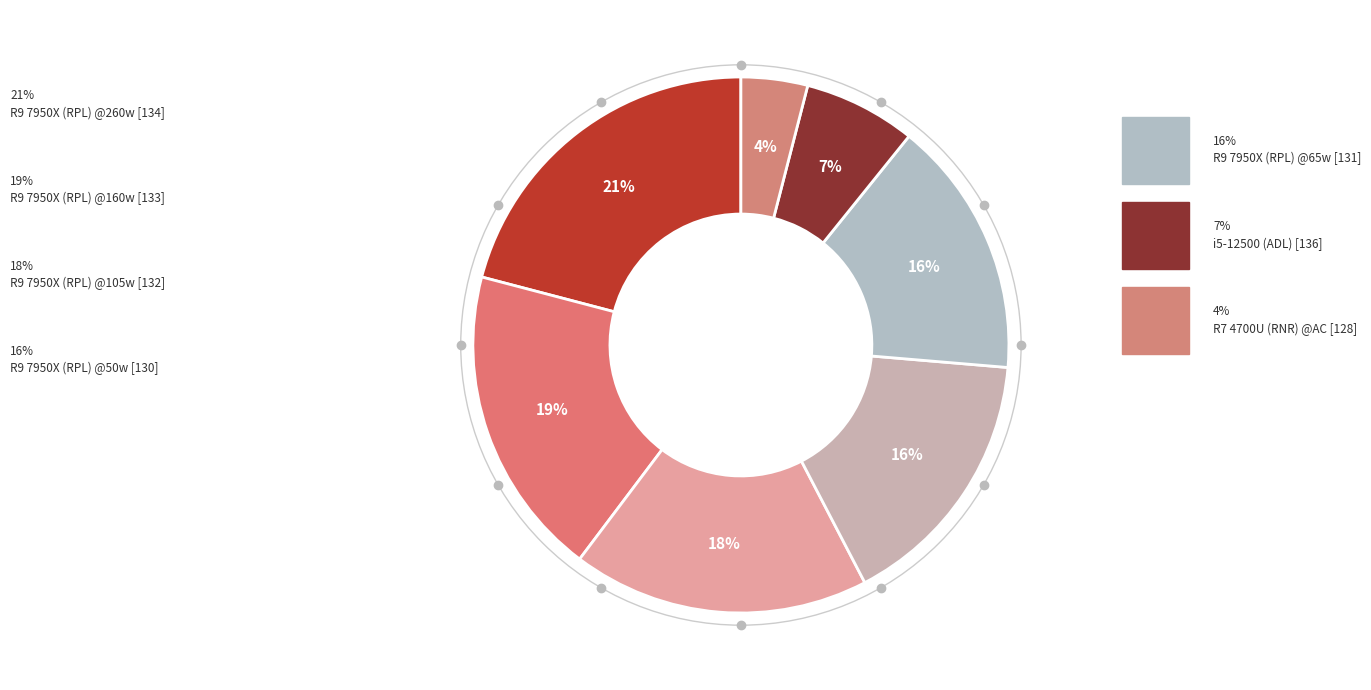

What is the total percentage of R9 7950X (RPL) @65w [131] and R9 7950X (RPL) @105w [132]?

33.5%